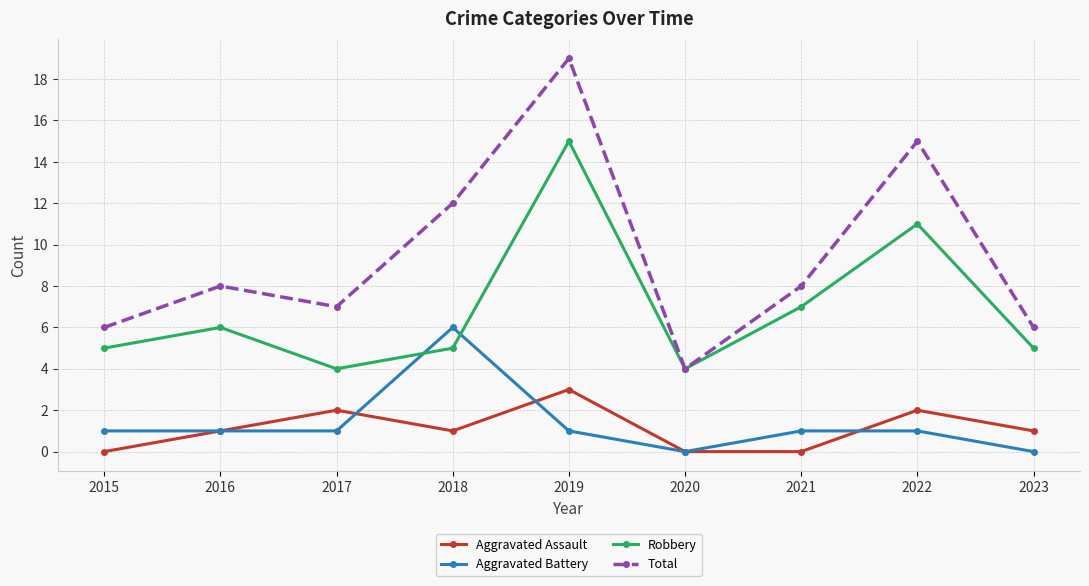

What is the difference between the maximum and minimum values in the Robbery series?

11